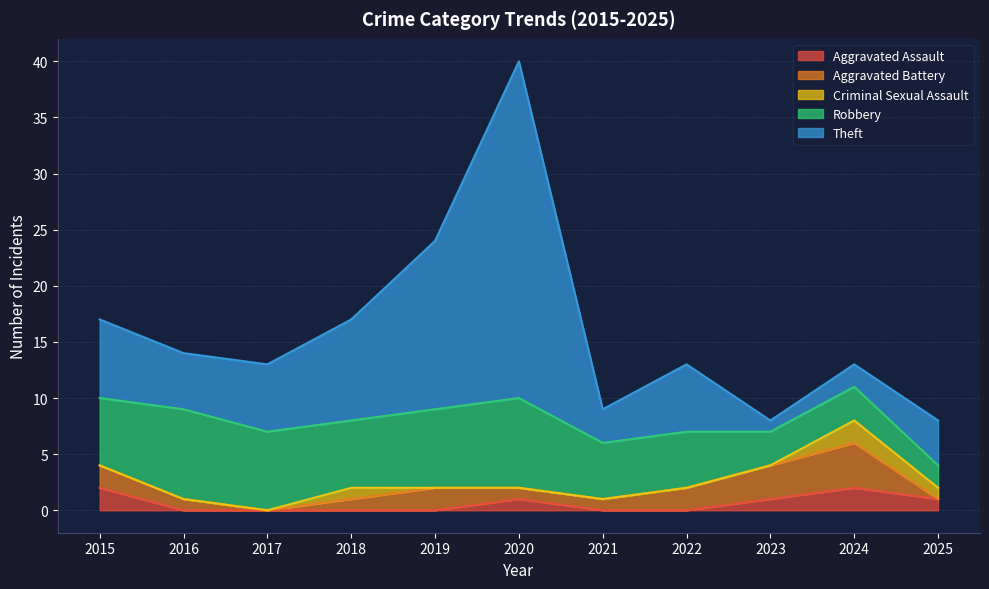

Which series changed the most between 2025 and 11?

Theft